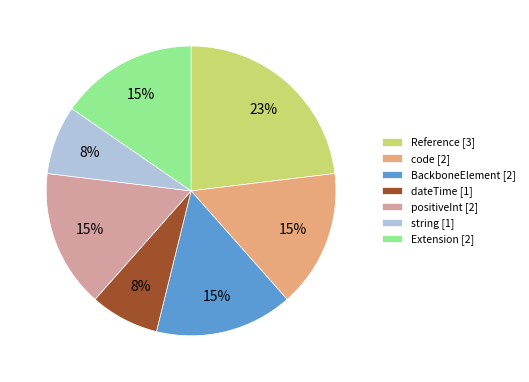

The positiveInt [2] slice represents 15% of the pie. True or false?

True